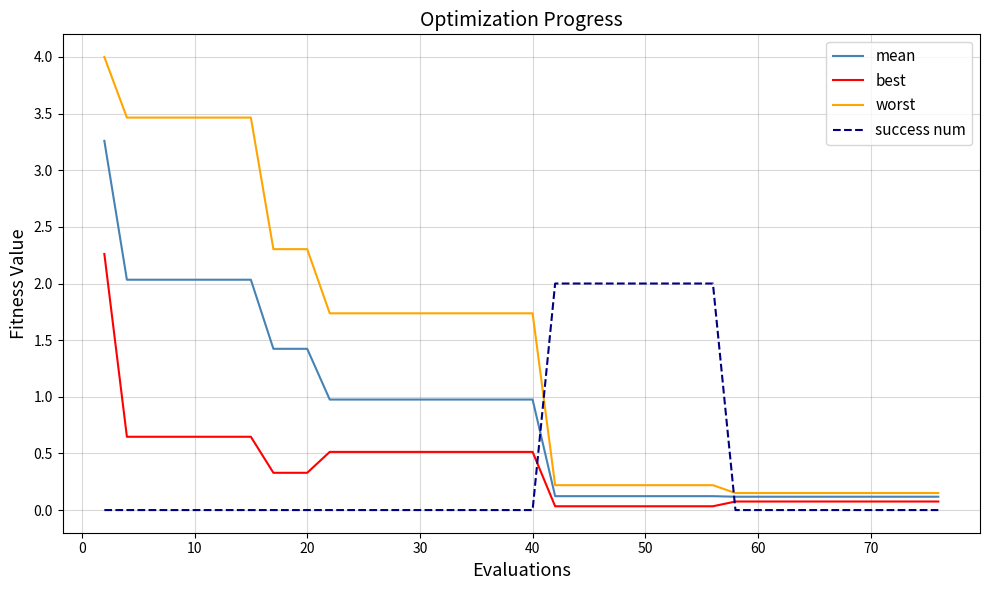

What is the average value of the mean series?

0.8